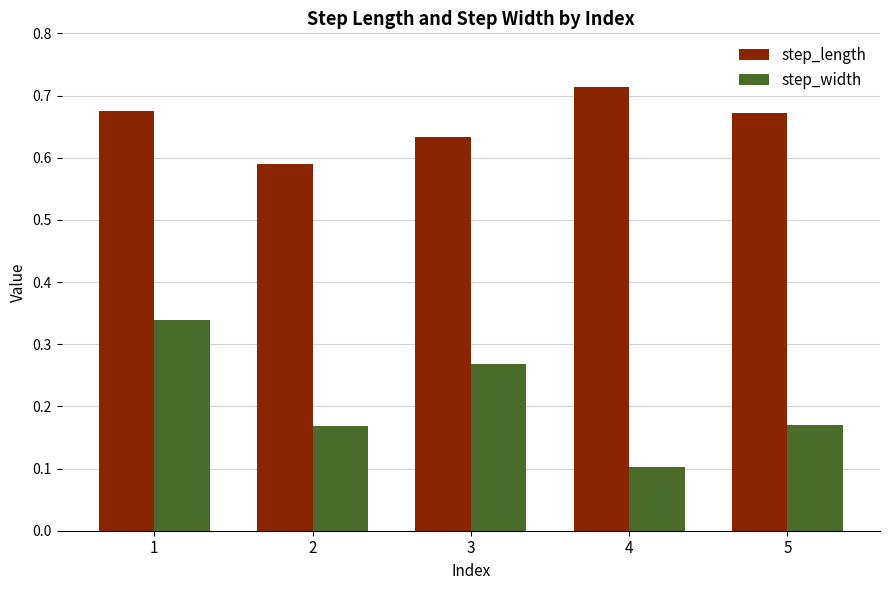

What is the total value across all series at 4?

0.8